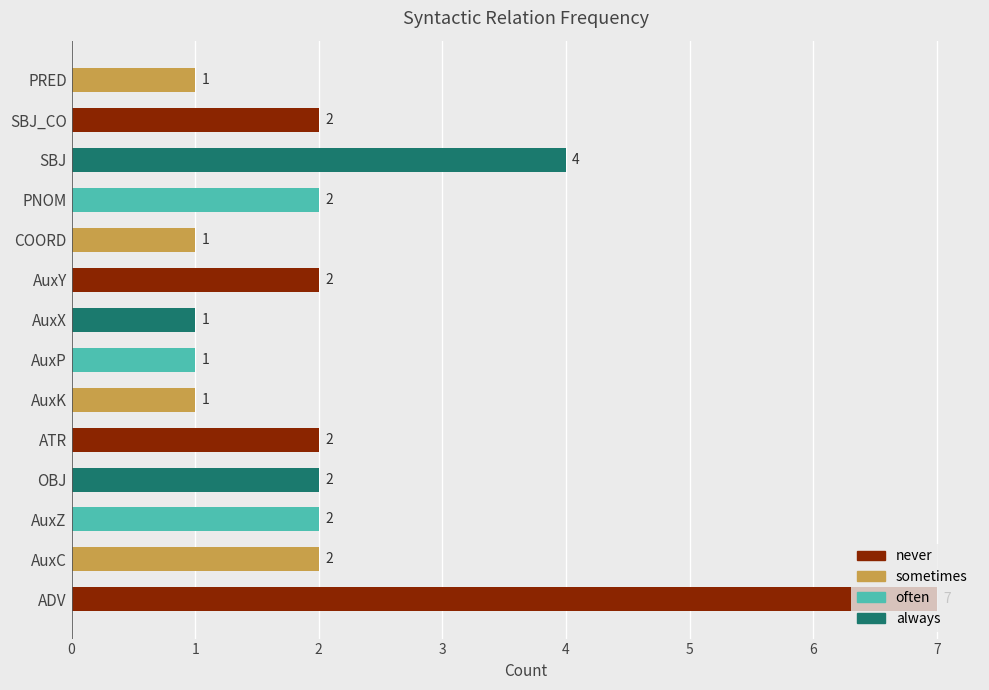

Which has a higher value, AuxC or COORD?

AuxC